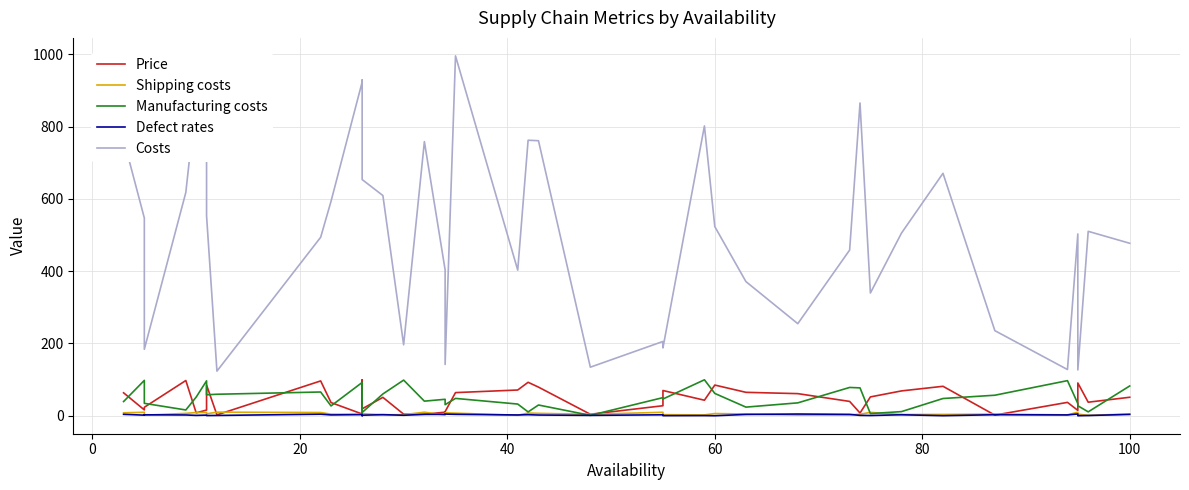

List the series in order of their peak value, highest first.

Costs, Manufacturing costs, Price, Shipping costs, Defect rates